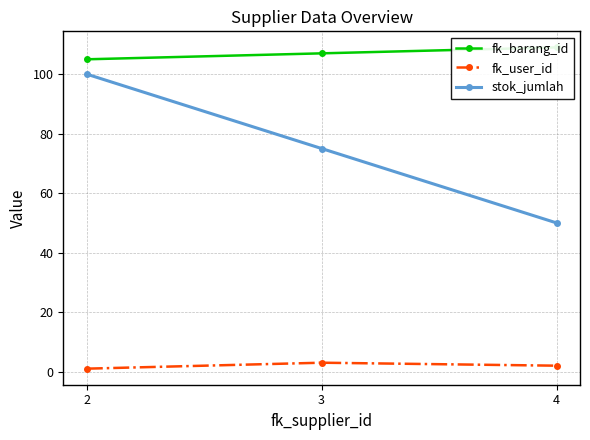

How many values in the fk_user_id series exceed 2?

1